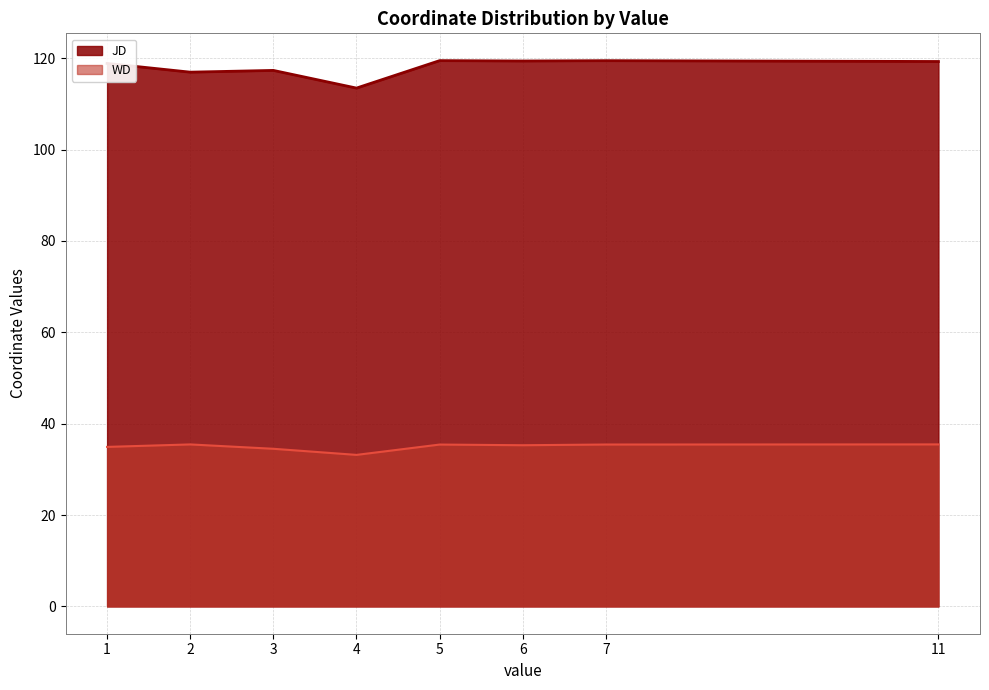

Read the WD value at 10.

35.4